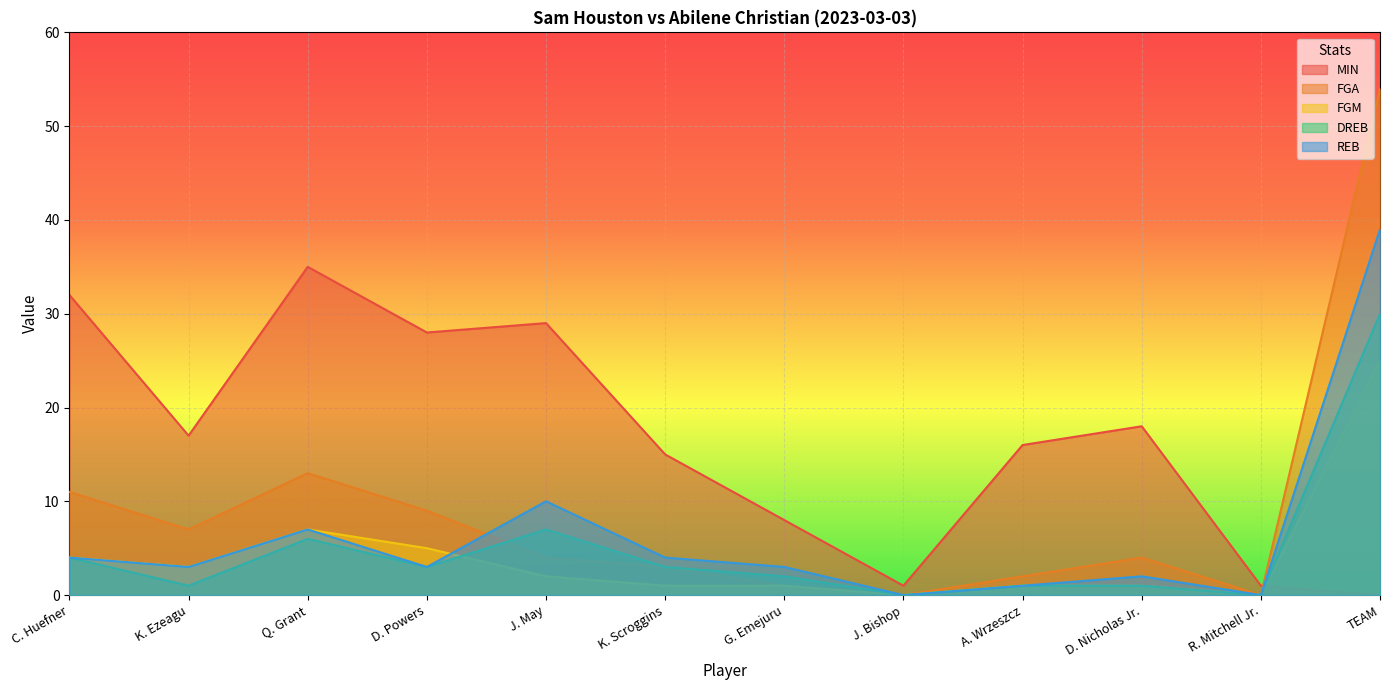

Is it true that REB equals 18 at R. Mitchell Jr.?

False